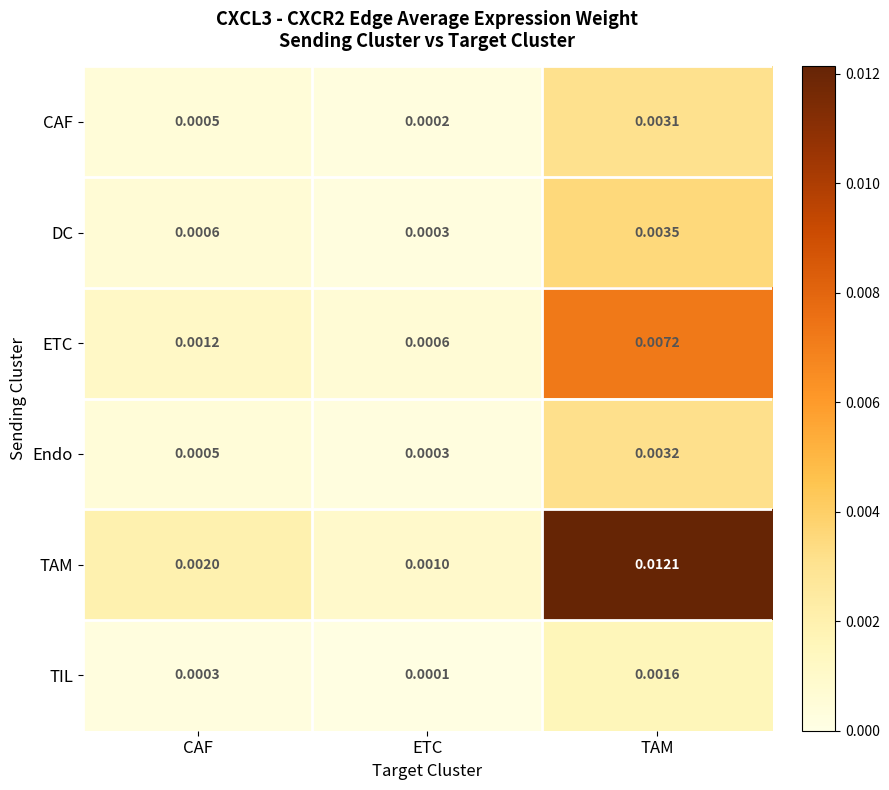

At which category does the chart reach its minimum across all series?

ETC